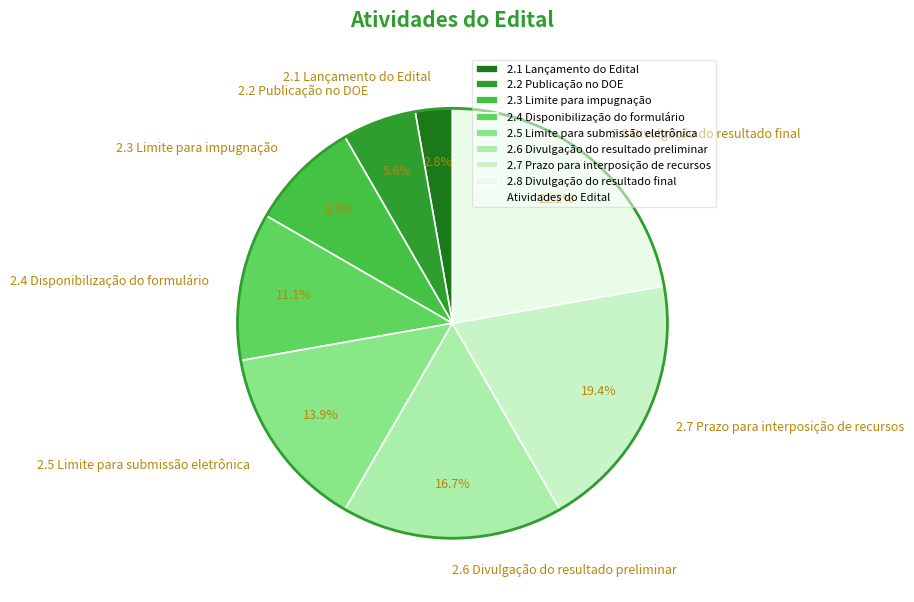

Is it true that 2.5 Limite para submissão eletrônica is 14% of the pie?

True